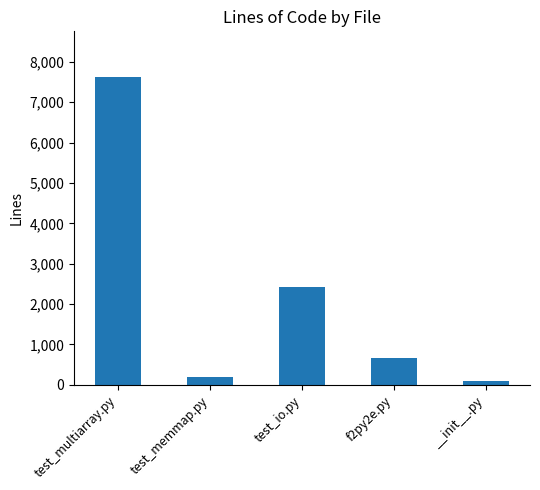

What is the label of the 3rd bar from the left?

test_io.py